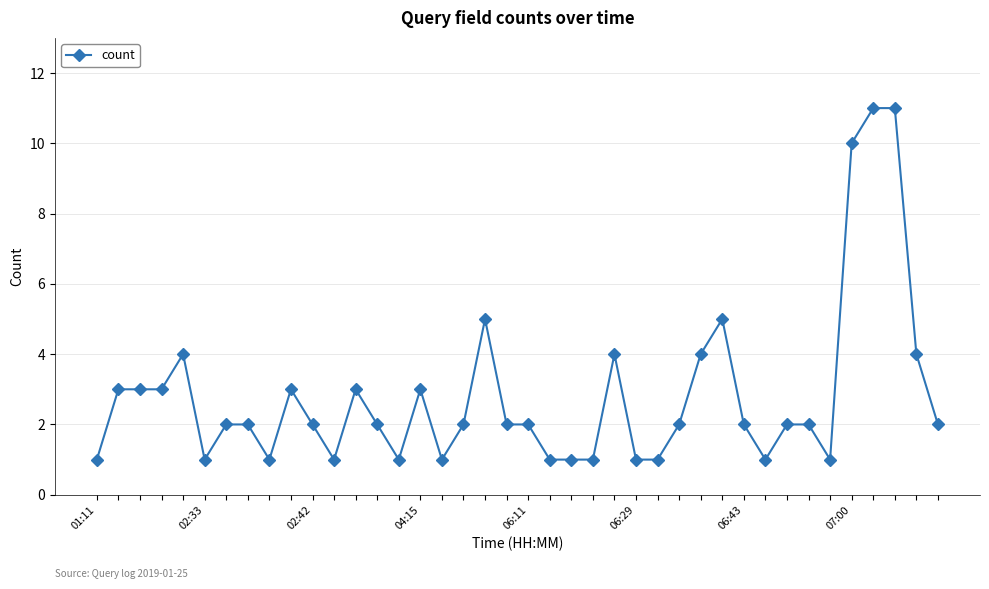

What is the average value?

3